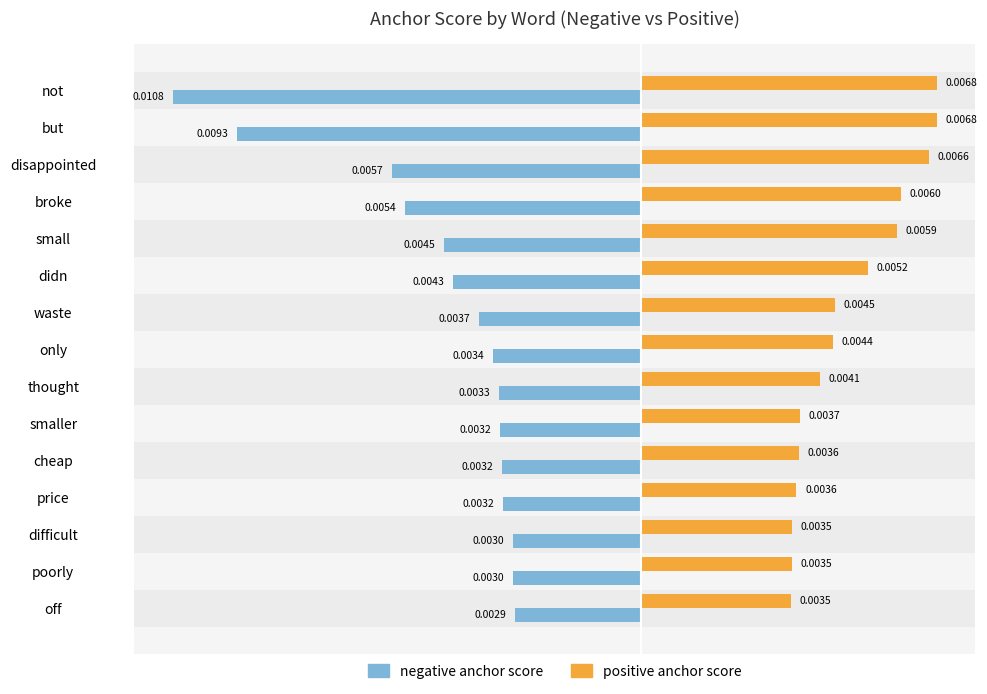

Which category has the lowest value across all series?

not